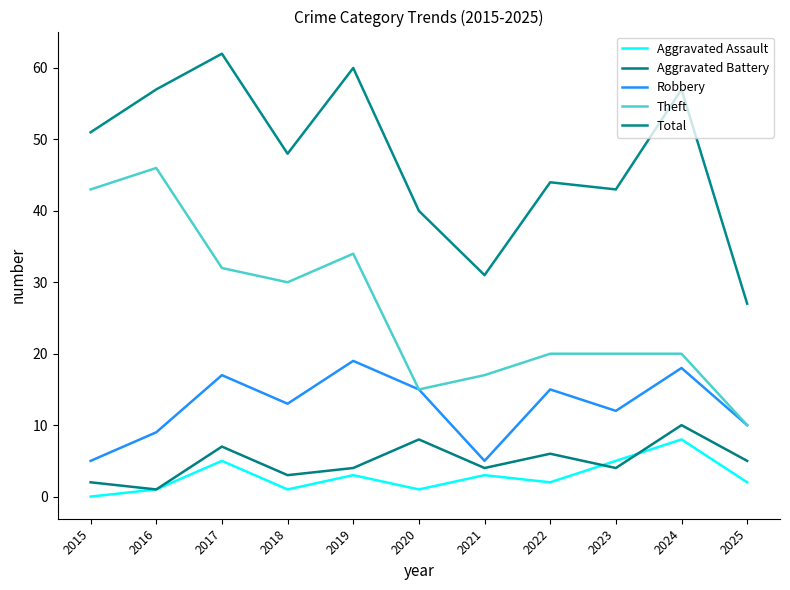

Which series has the largest range (max minus min)?

Theft